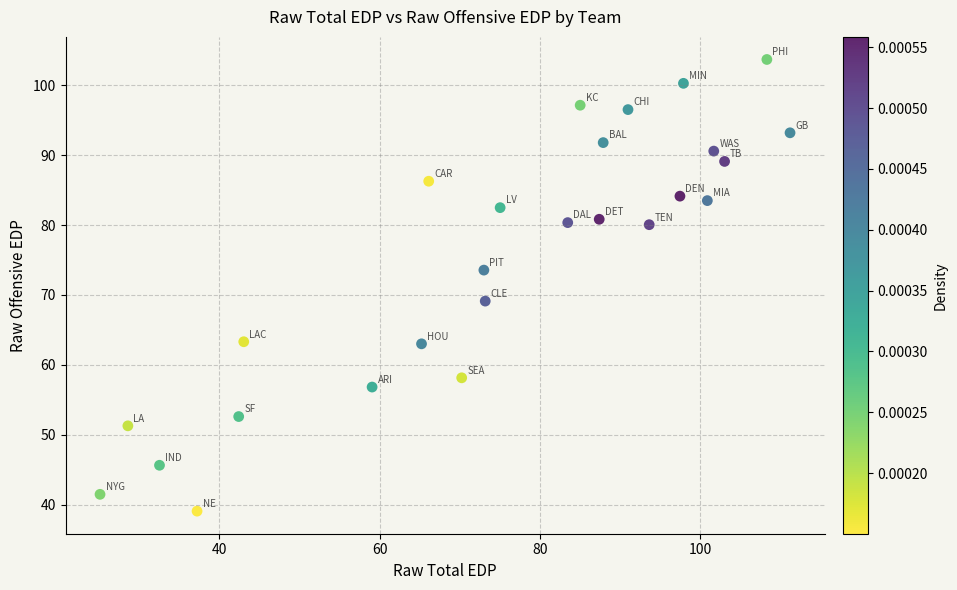

What is the range of Y values (max minus min)?

64.7